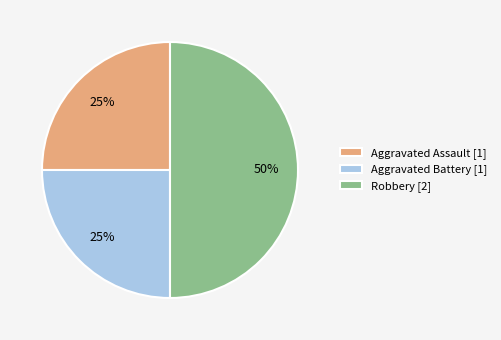

What percentage is the Aggravated Assault slice, to the nearest percent?

25%